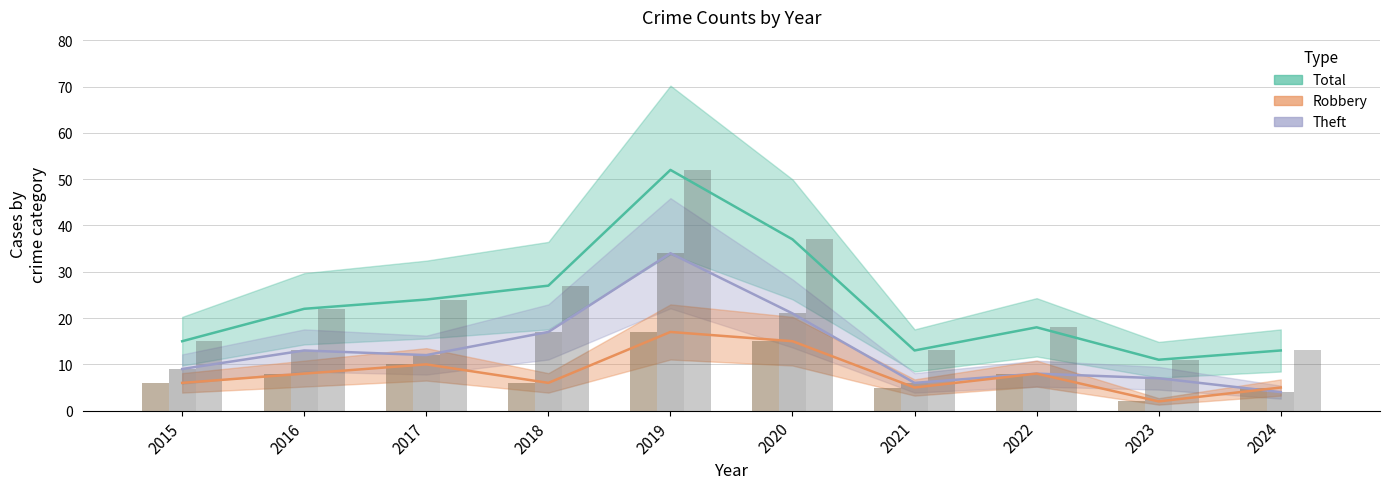

What is the value of the Total bar at the 1st from the left?

15